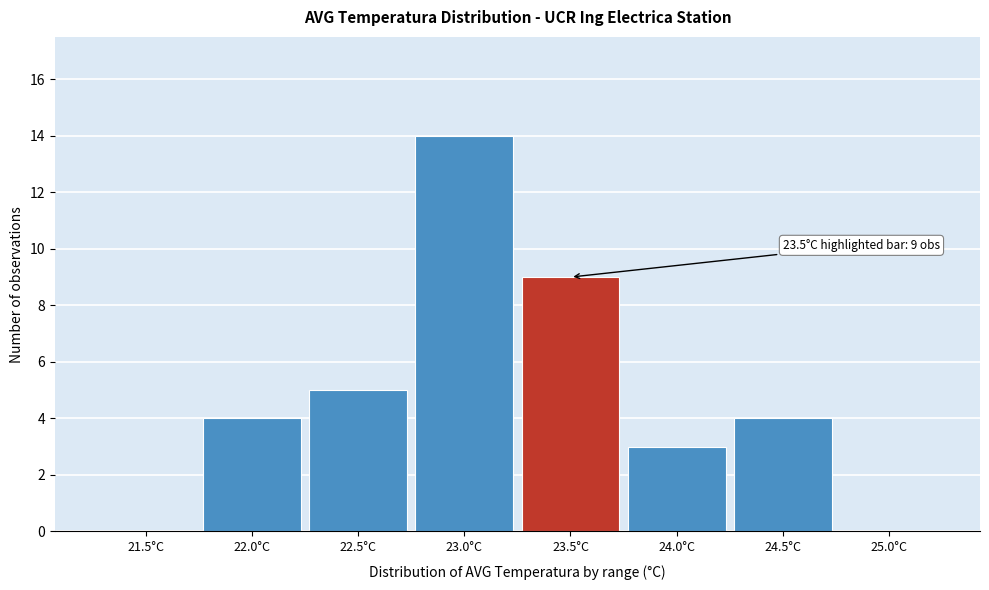

Reading left to right, extract all data points from this chart.

21.5°C=0	22.0°C=4	22.5°C=5	23.0°C=14	23.5°C=9	24.0°C=3	24.5°C=4	25.0°C=0